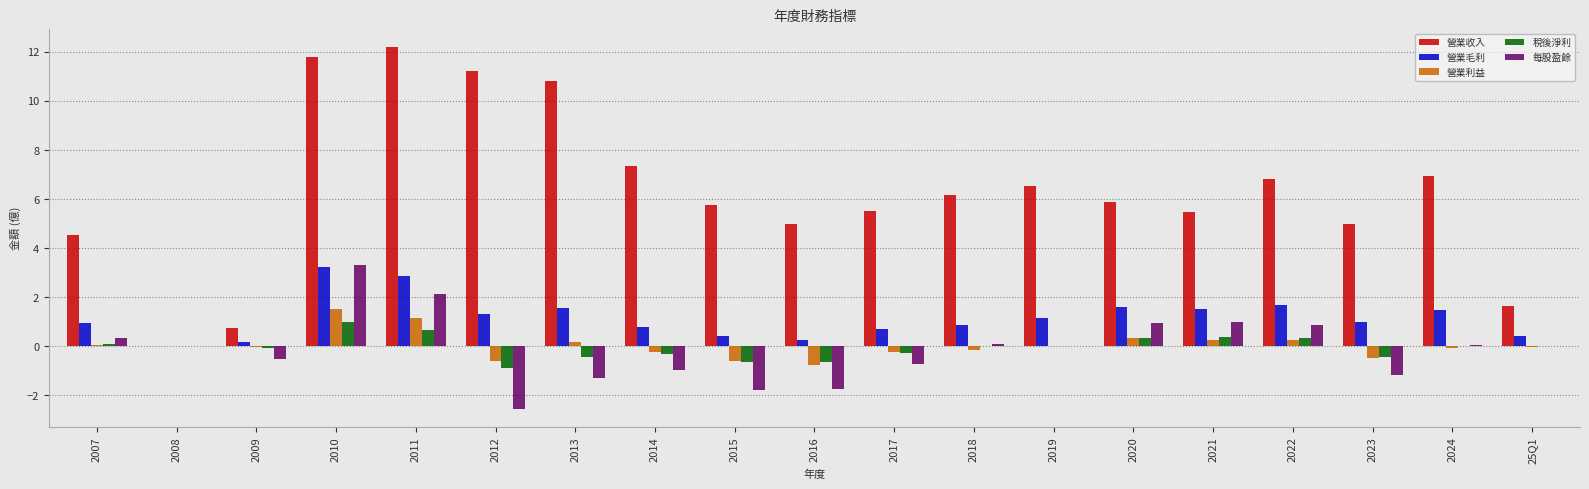

At which category is the sum across all series the highest?

2010